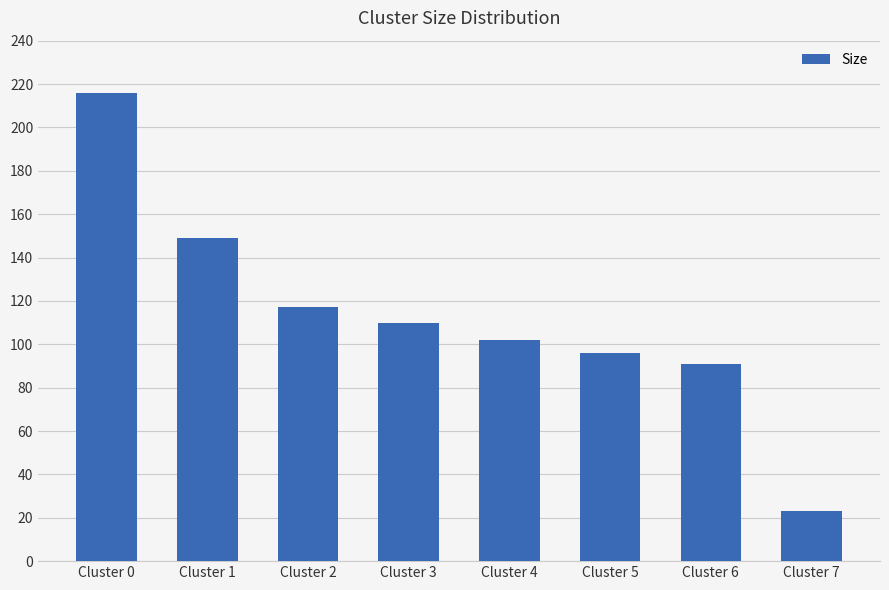

List the labels in order of value, largest first.

Cluster 0, Cluster 1, Cluster 2, Cluster 3, Cluster 4, Cluster 5, Cluster 6, Cluster 7